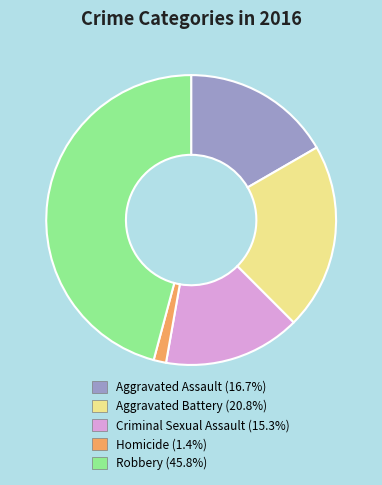

Is there a majority slice in this chart?

No